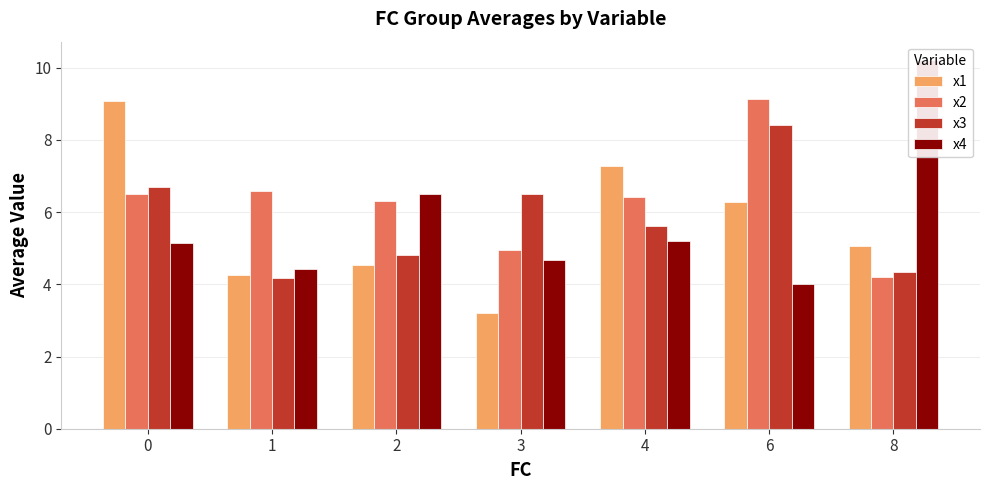

At which label is x2 closest to 6?

2